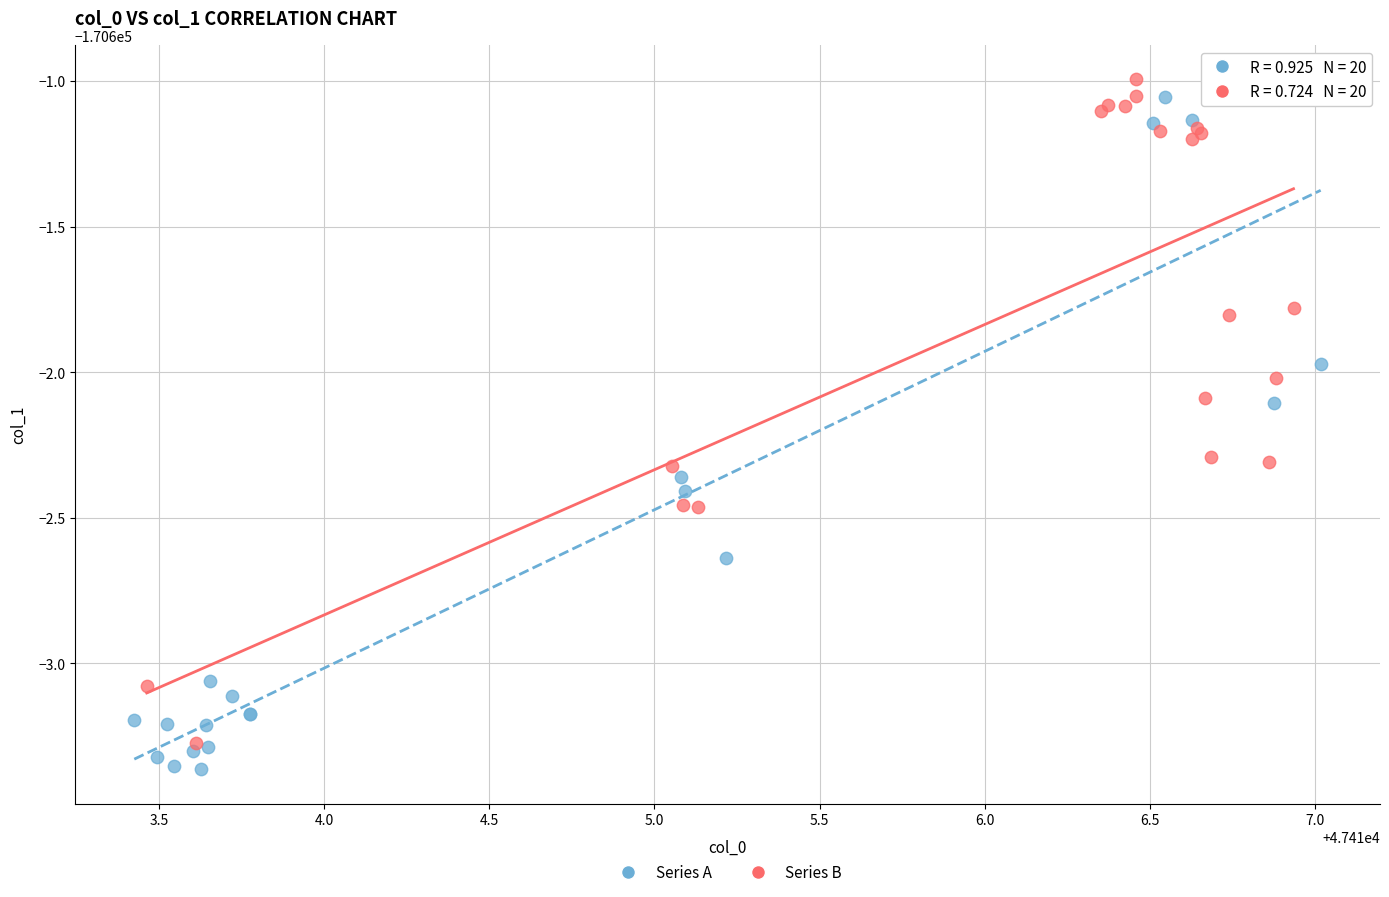

What are all the series names shown in the legend?

Series A, Series B